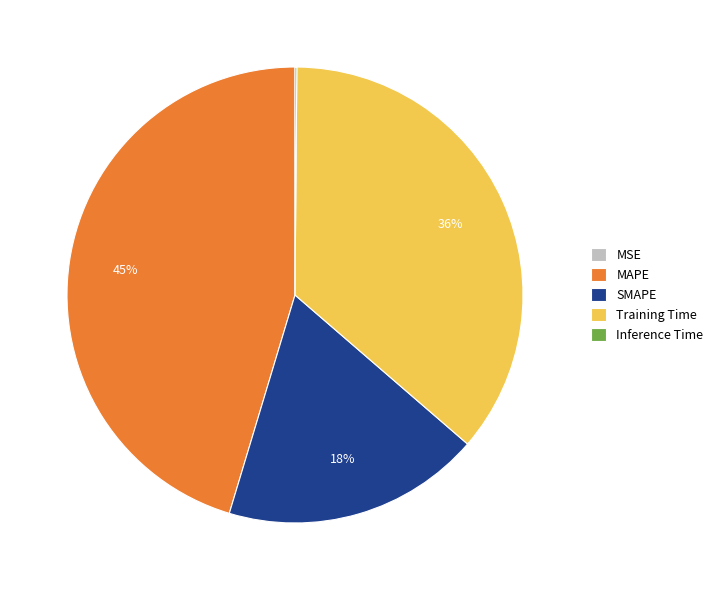

Is there a majority slice in this chart?

No